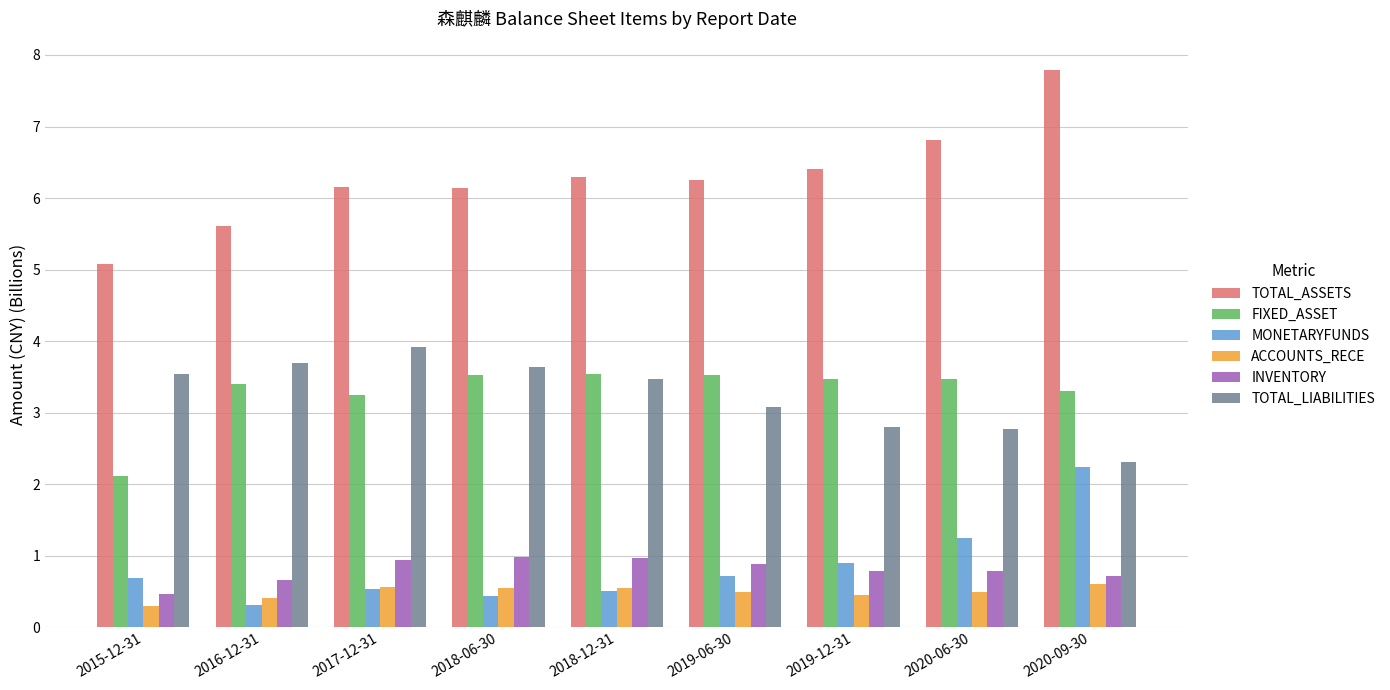

What is the difference between the INVENTORY values at 2018-12-31 and 2020-09-30?

0.2